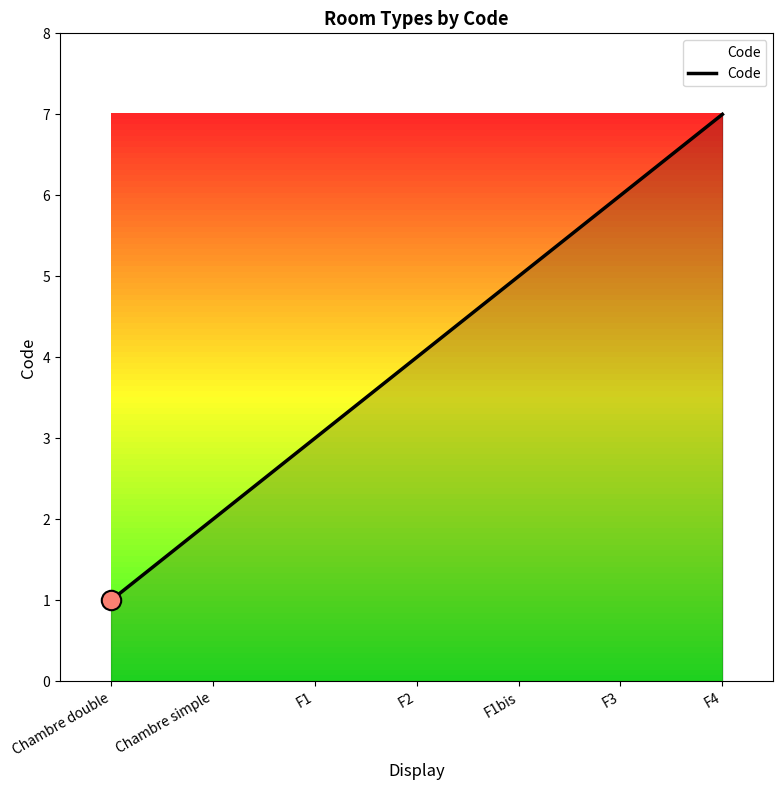

What is the difference between the values at Chambre double and F4?

6